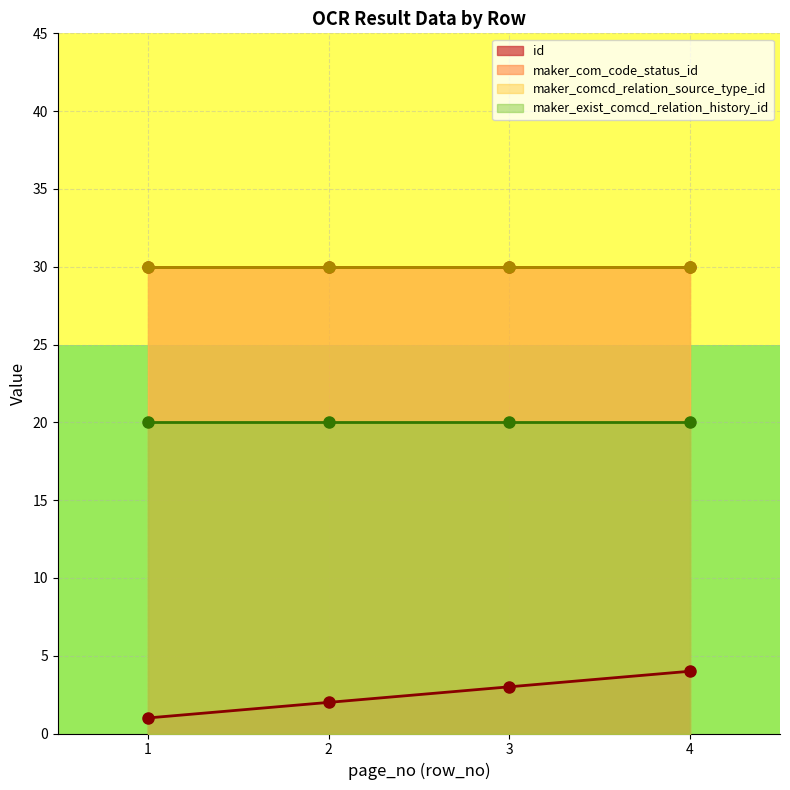

Reading left to right, extract all data points from this chart.

id: 1=1	2=2	3=3	4=4
maker_com_code_status_id: 1=30	2=30	3=30	4=30
maker_comcd_relation_source_type_id: 1=30	2=30	3=30	4=30
maker_exist_comcd_relation_history_id: 1=20	2=20	3=20	4=20